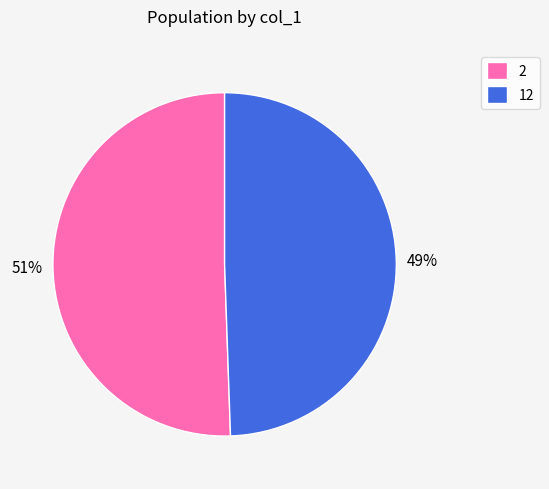

What percentage is the 12 slice, to the nearest percent?

49%